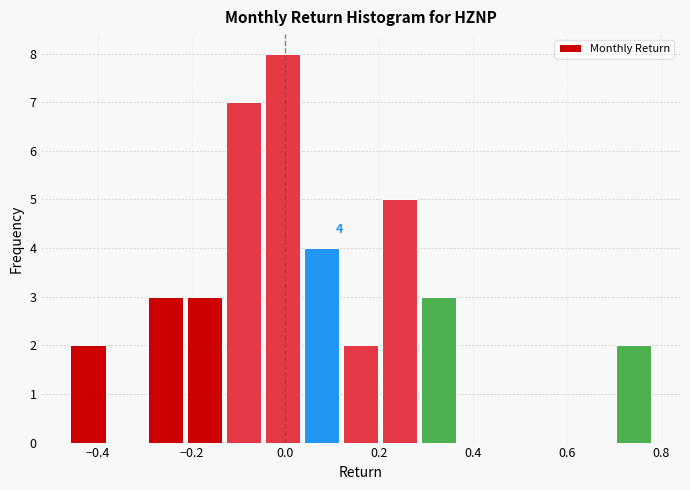

Which range on the x-axis has the tallest bar?

-0.04 to 0.04